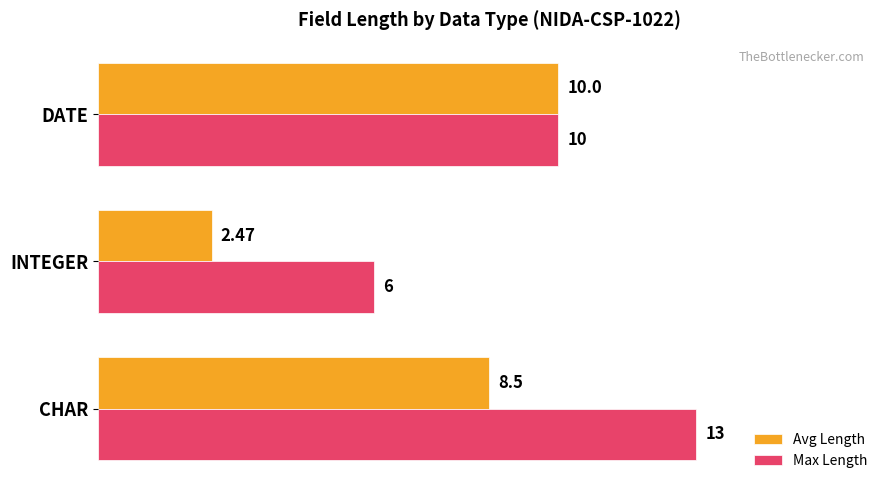

What is the difference between the maximum and second lowest values in the Max Length series?

3.0